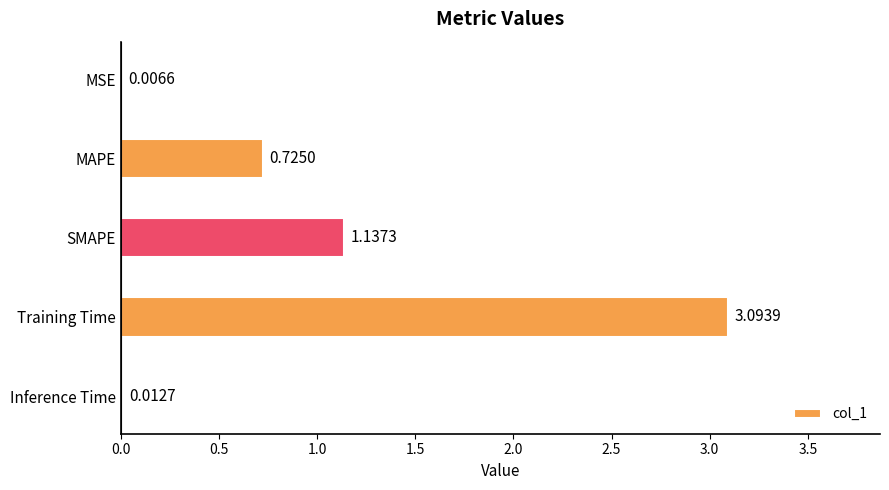

Which label corresponds to the largest value in the chart?

Training Time